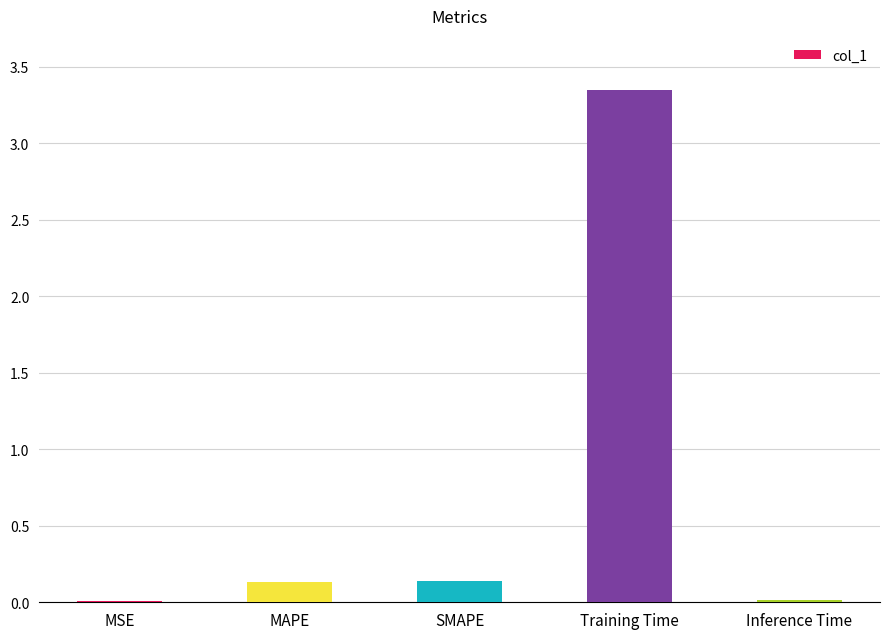

At which category does the chart reach its peak across all series?

Training Time